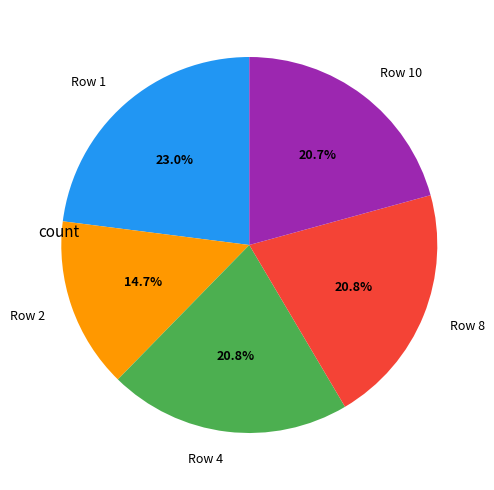

Is there any slice that represents more than half of the pie?

No